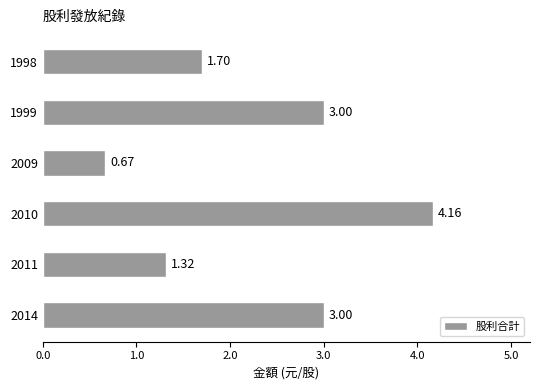

How many data points are less than 3?

3